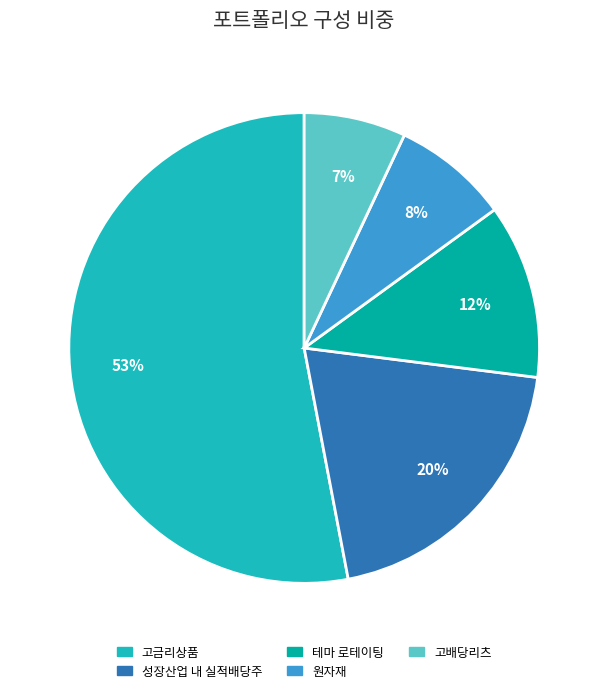

How many slices are in this pie chart?

5